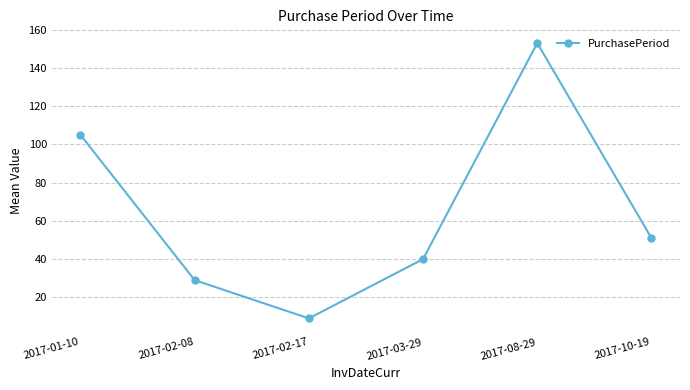

Where is the first local minimum?

2017-02-17